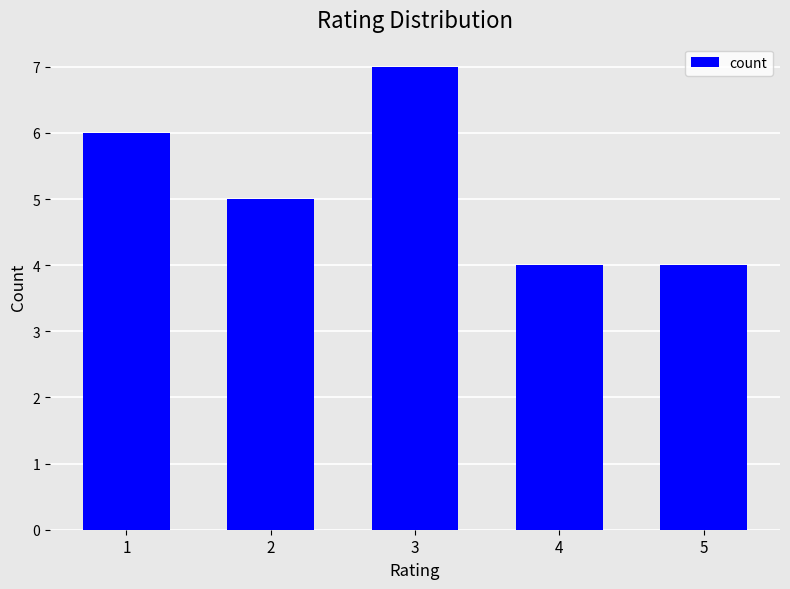

At which label is the value closest to 5?

2